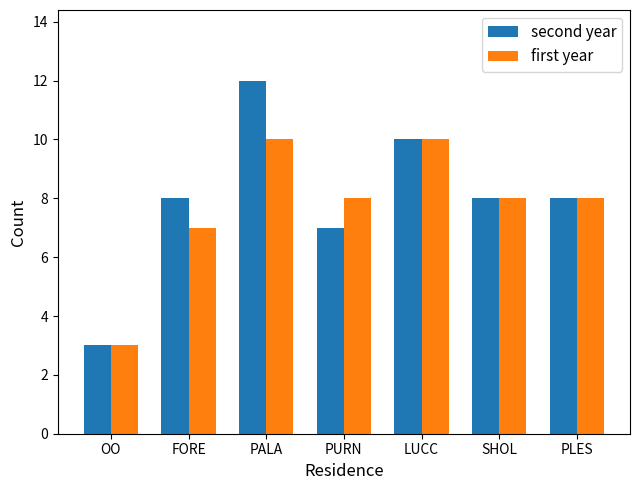

What is the difference between the maximum and minimum values in the second year series?

9